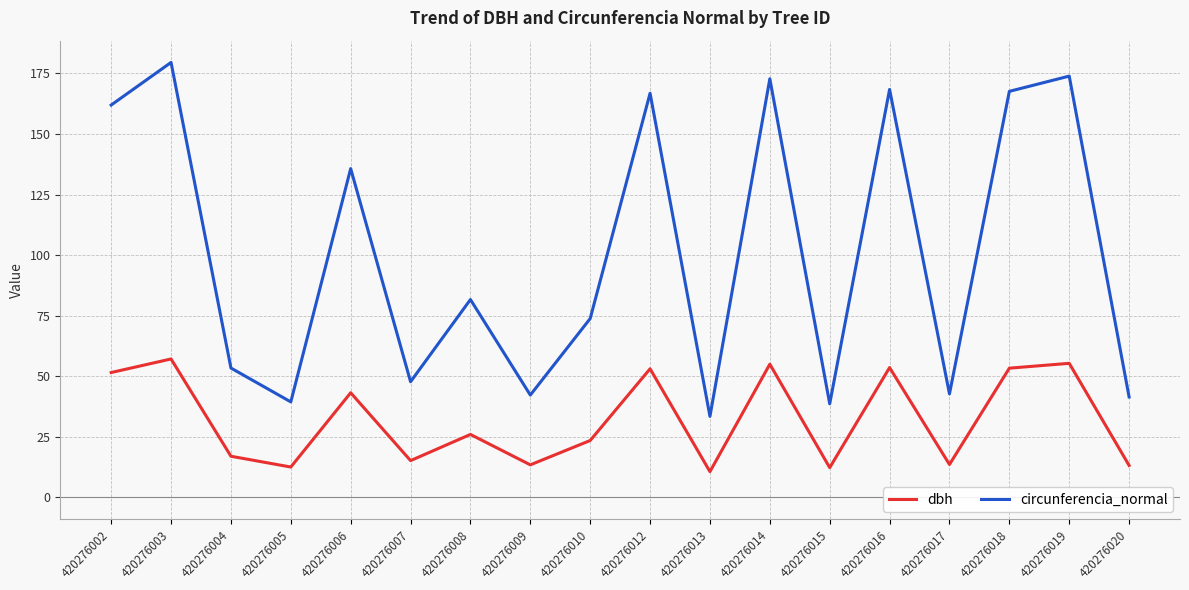

True or false: circunferencia_normal and dbh intersect in this chart.

False